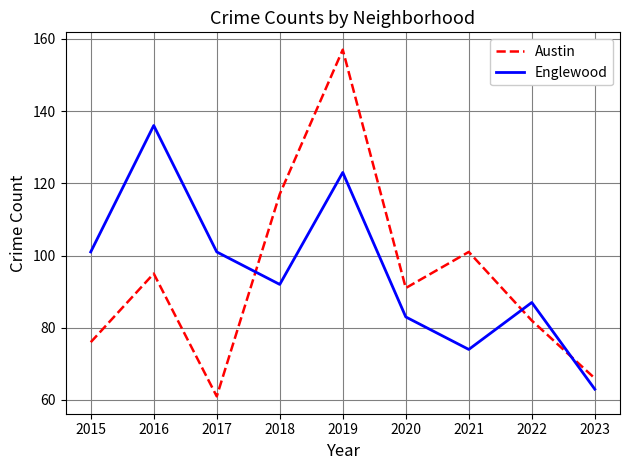

What is the difference between the maximum and second lowest values in the Austin series?

91